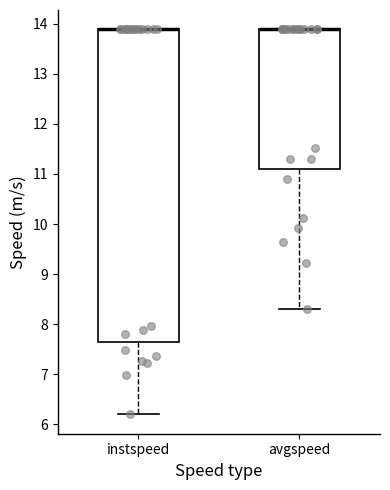

Which box is the tallest, from its lower edge to its upper edge?

instspeed